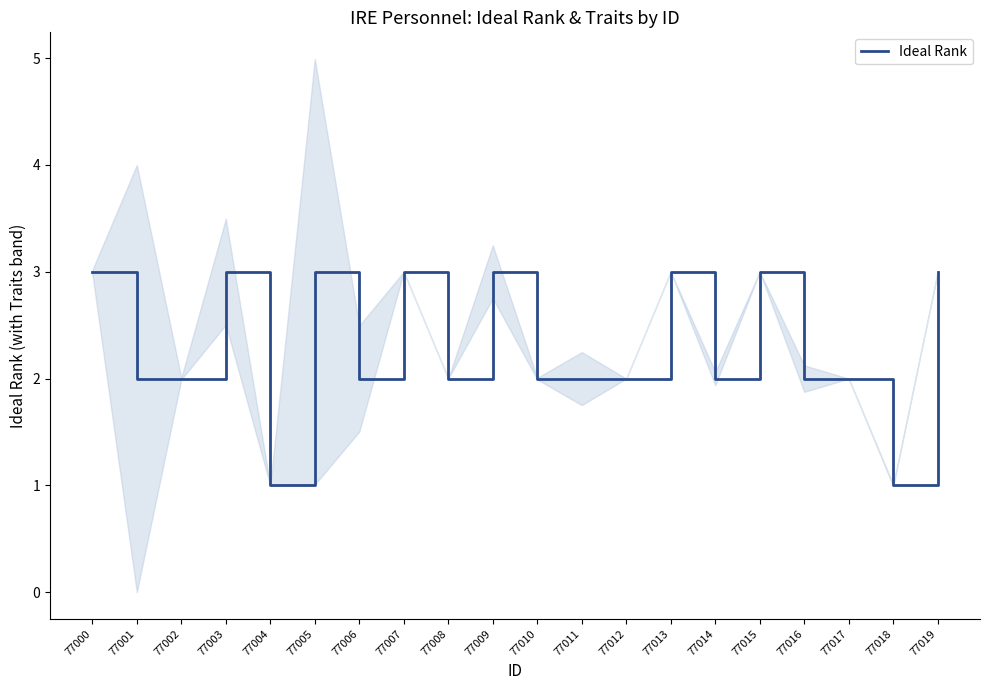

How many lines are shown in the chart?

1